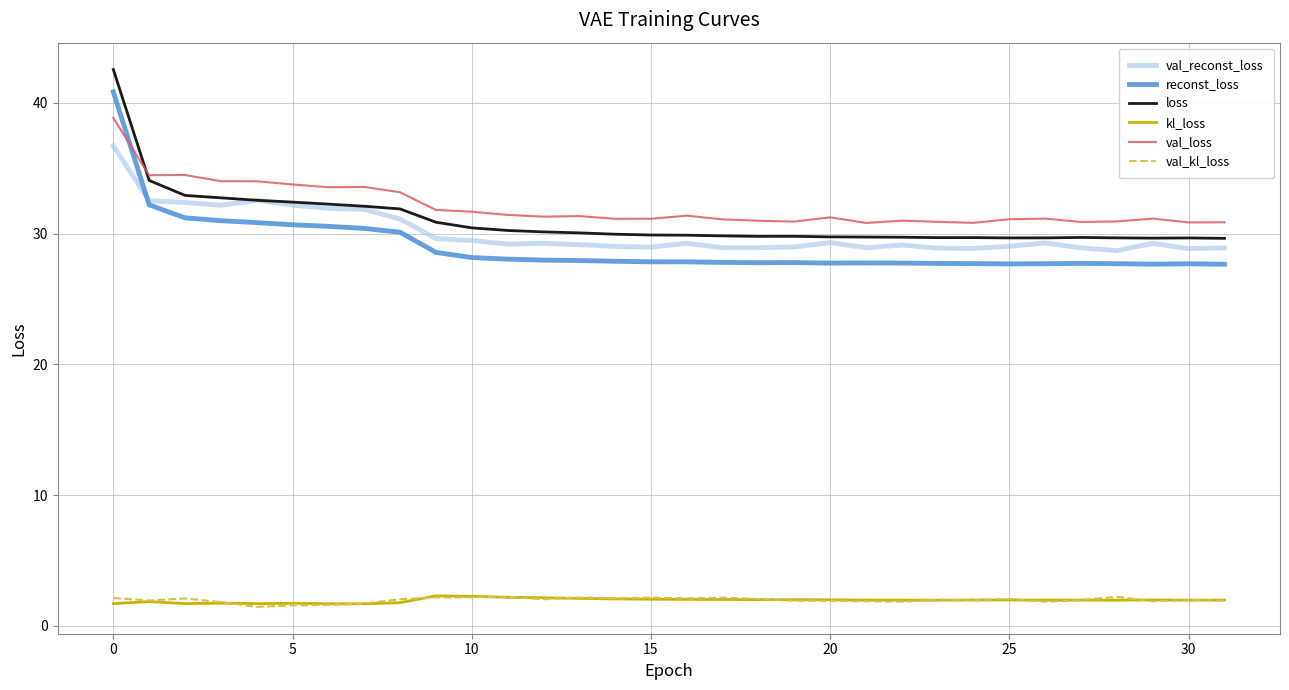

Count the number of data series in this chart.

6